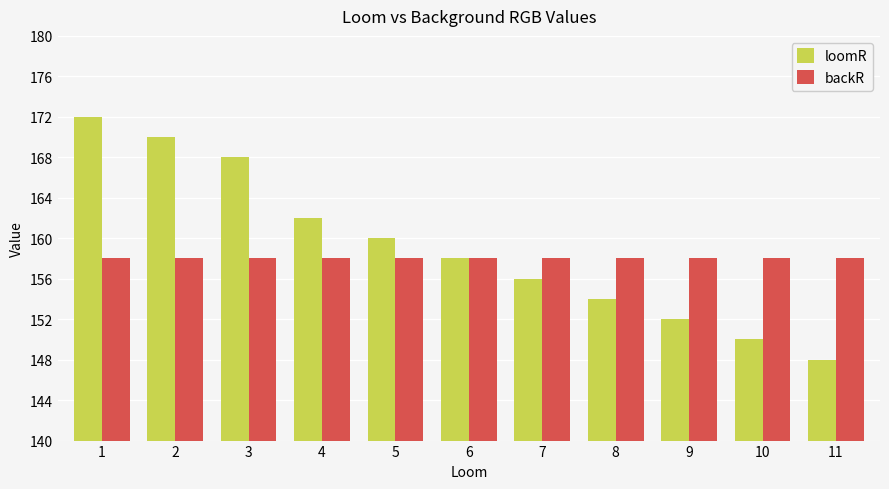

What are all the series names shown in the legend?

loomR, backR